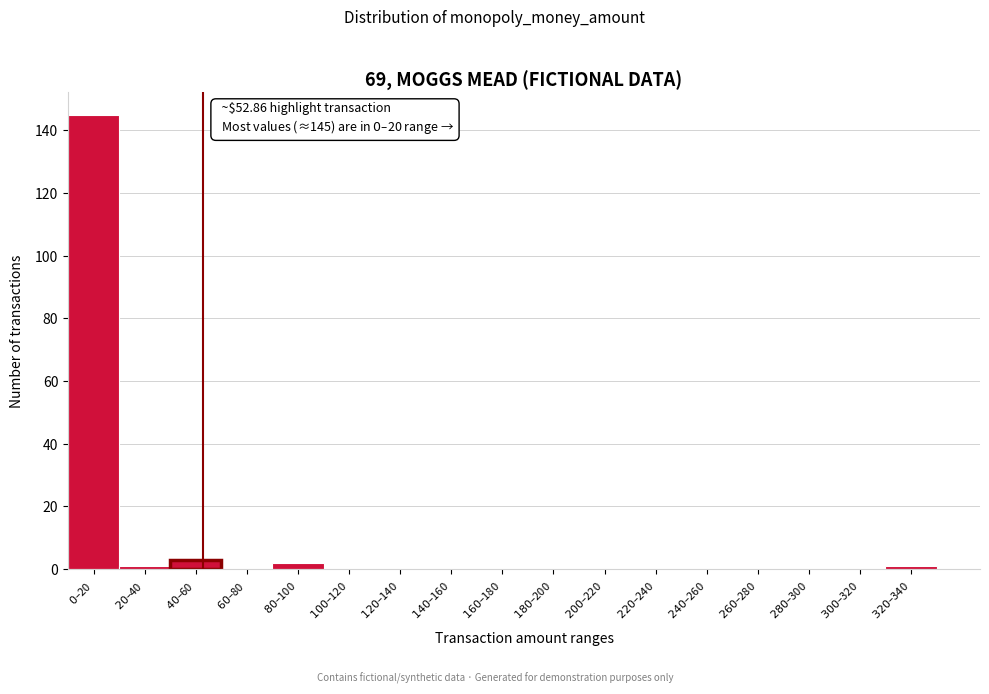

What is the sum of all values?

152